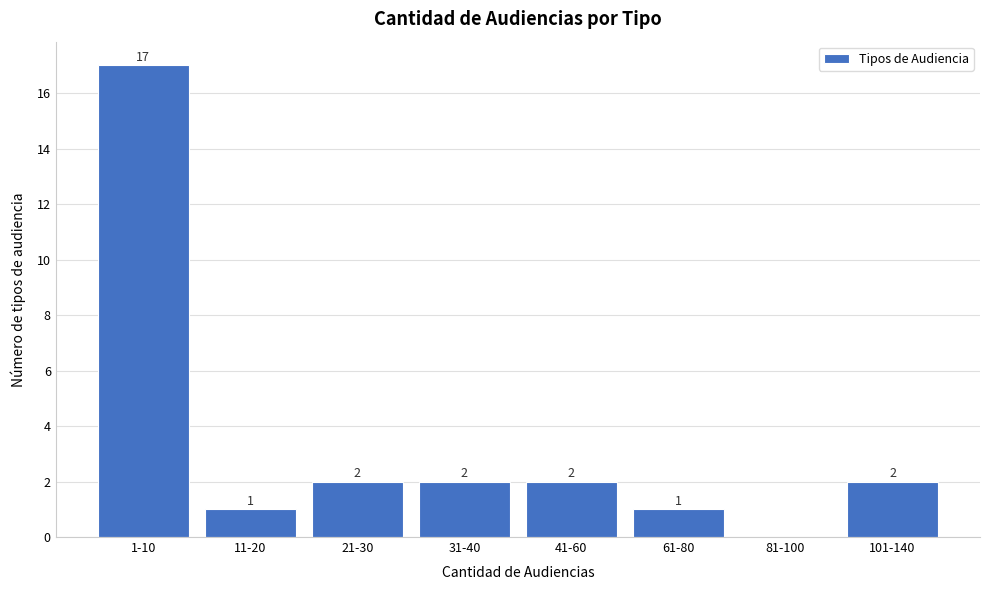

Reading right to left, what are all the values shown in this chart?

101-140=2	81-100=0	61-80=1	41-60=2	31-40=2	21-30=2	11-20=1	1-10=17